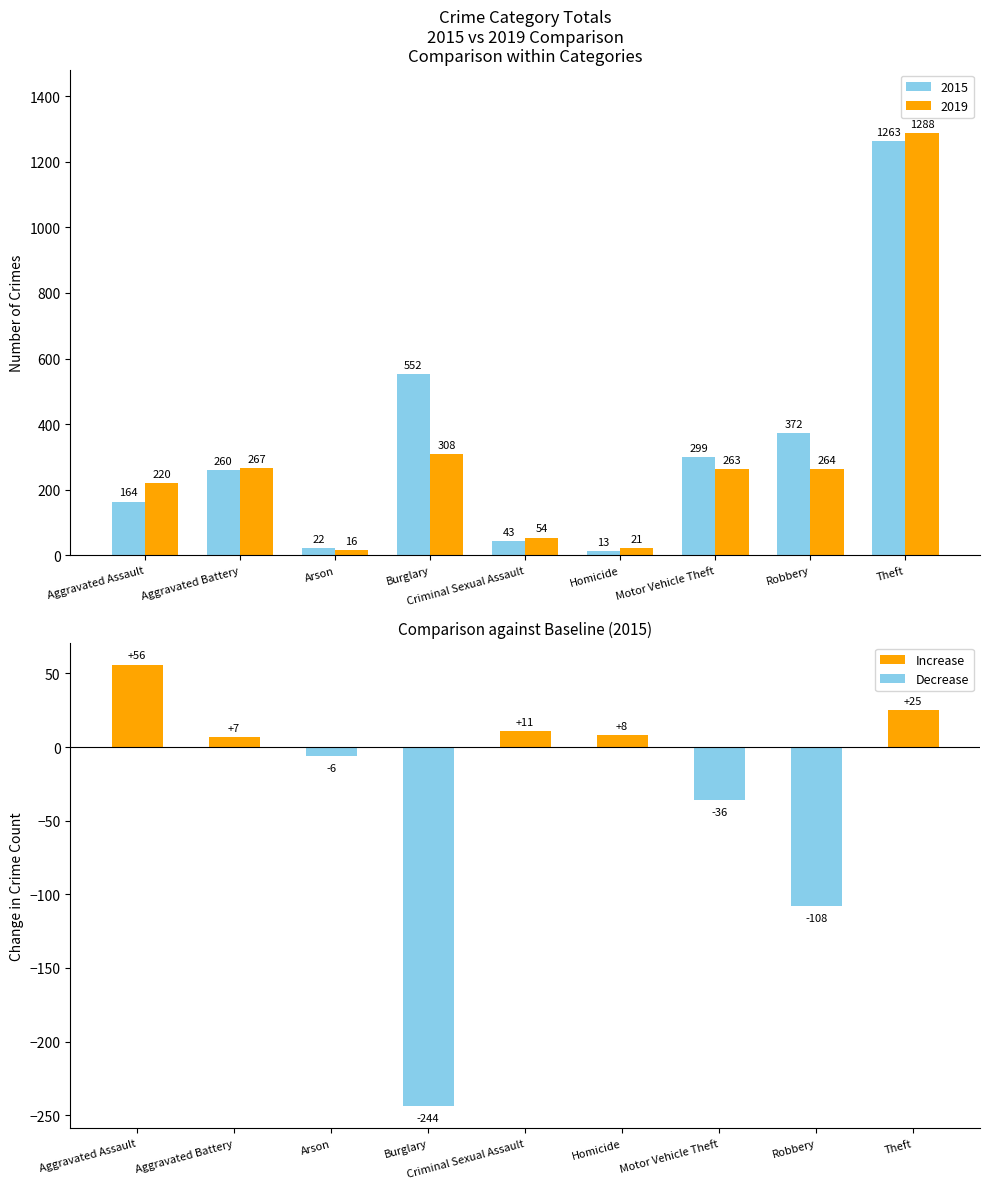

How many positive values are there?

5